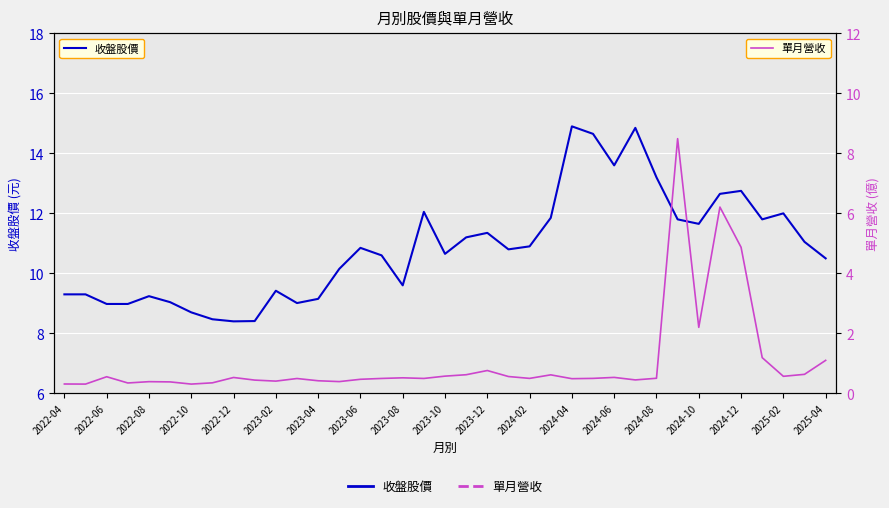

How many lines are shown in the chart?

2